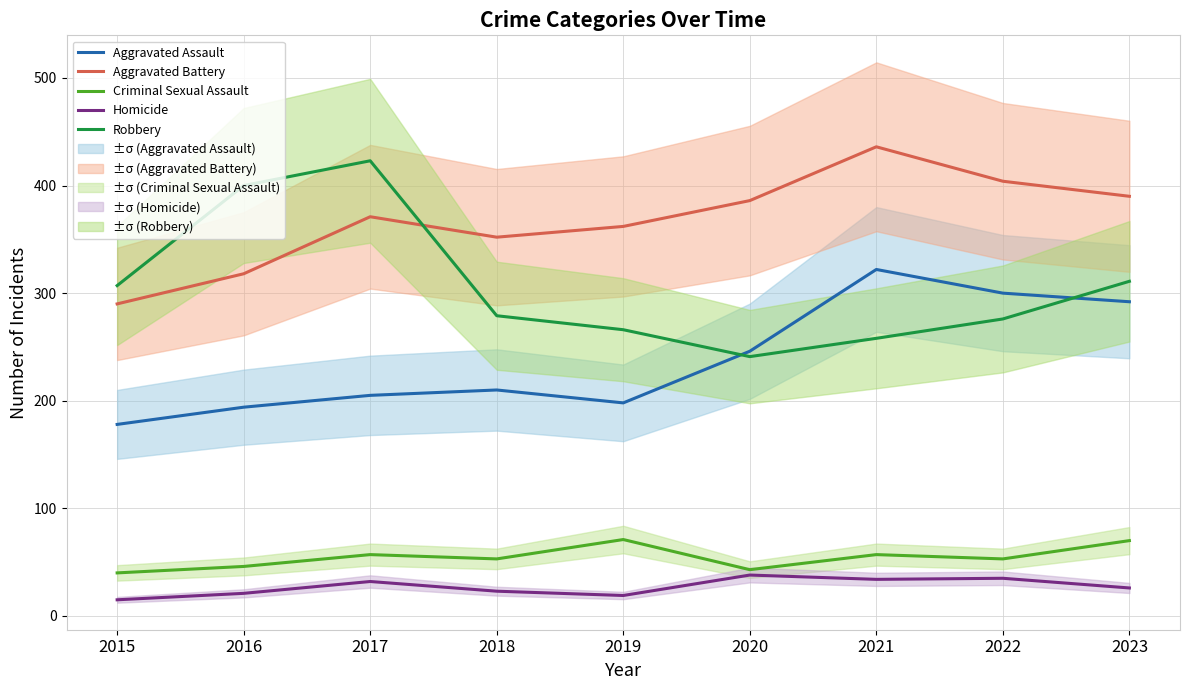

What is the value of the Criminal Sexual Assault point at the 1st from the left?

40